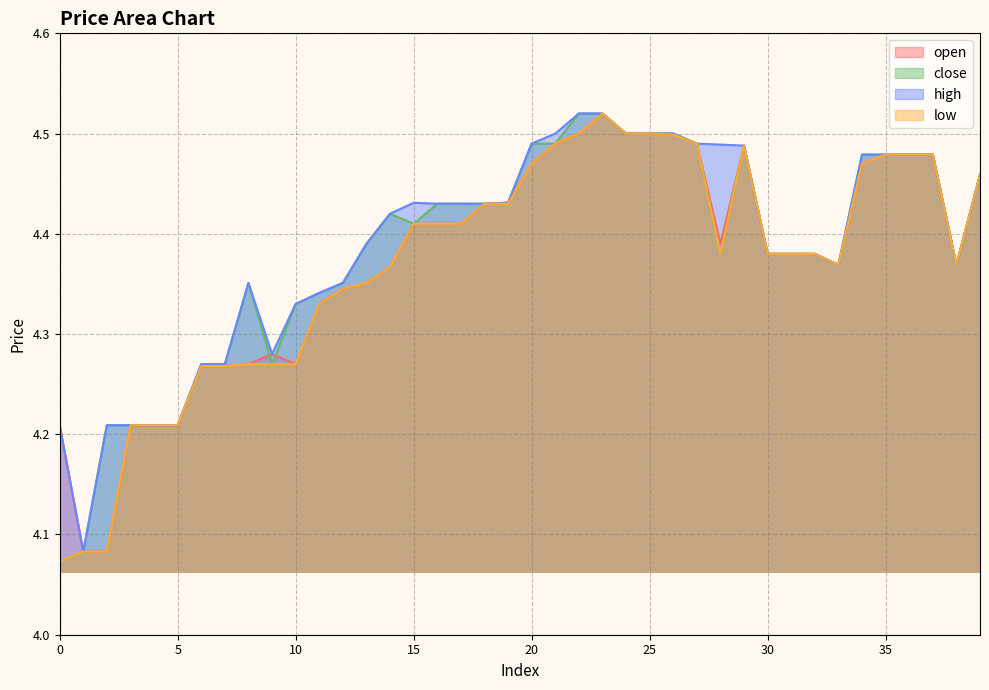

At which label is open closest to 4?

1